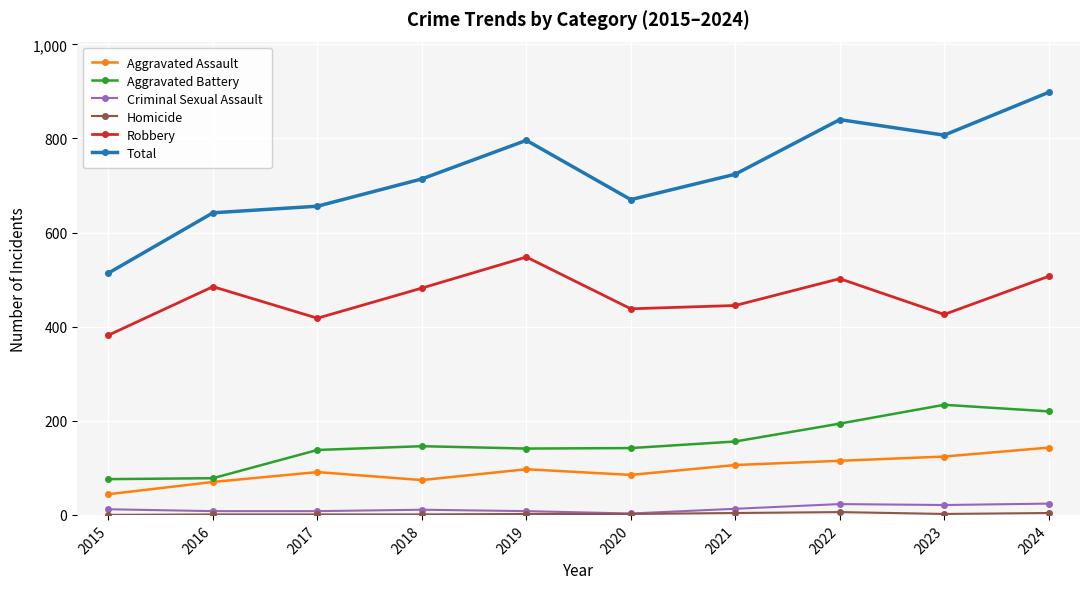

True or false: Total and Criminal Sexual Assault intersect in this chart.

False